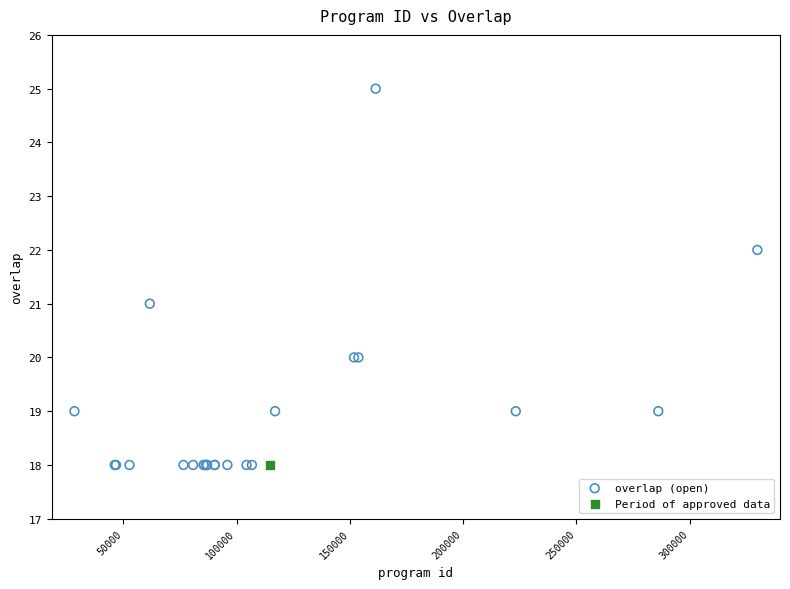

What are all the series names shown in the legend?

overlap (open), Period of approved data